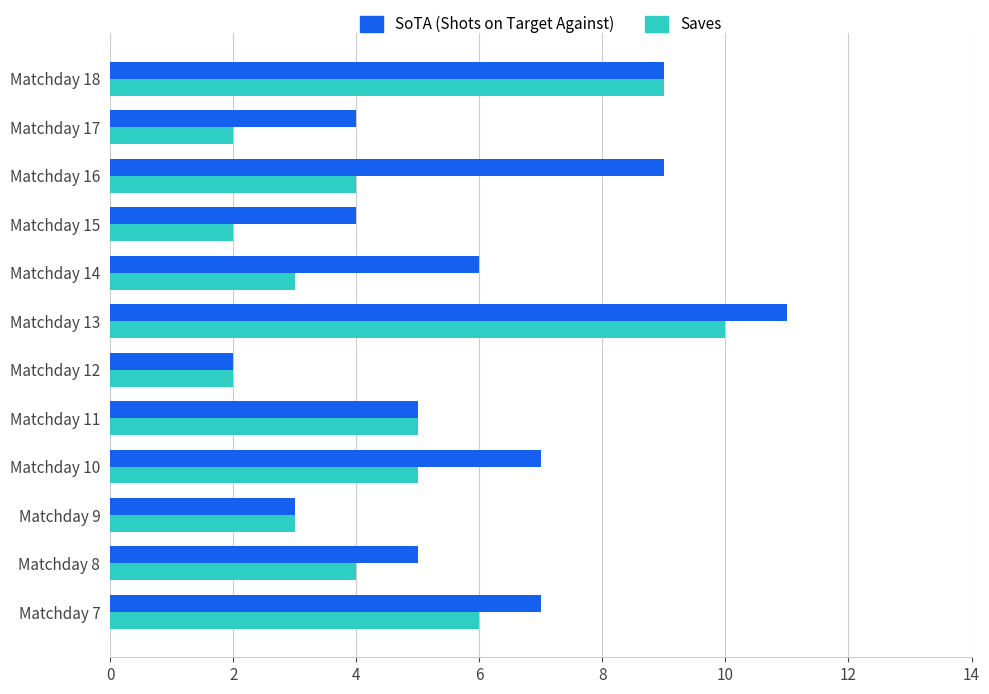

Is it true that SoTA (Shots on Target Against) equals 3 at Matchday 10?

False